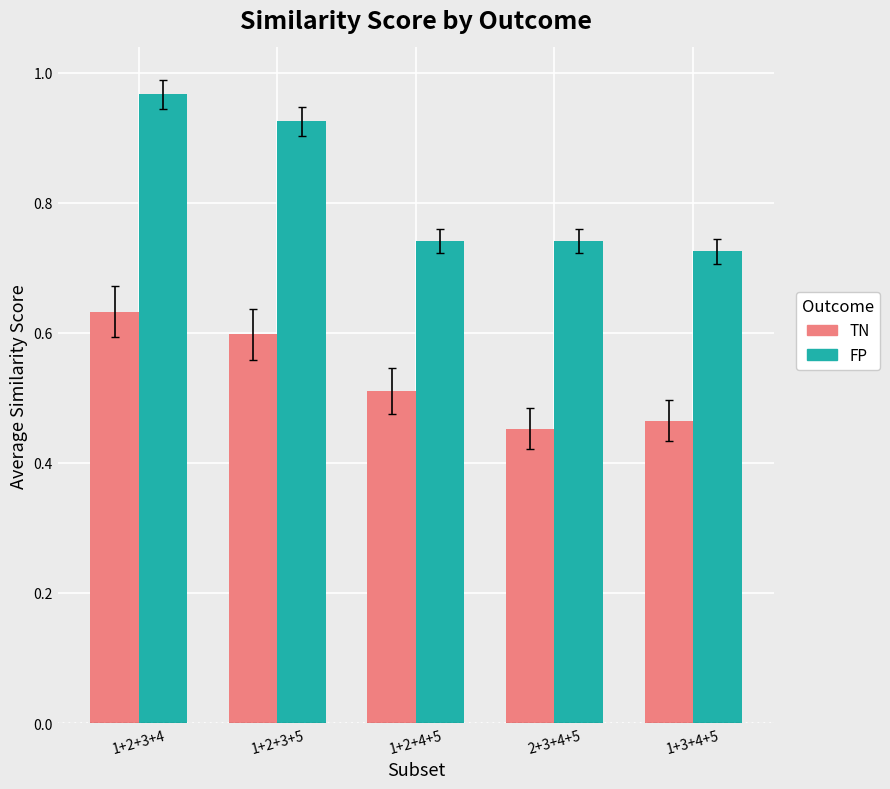

At 1+2+4+5, list the series in order from smallest to largest.

TN, FP